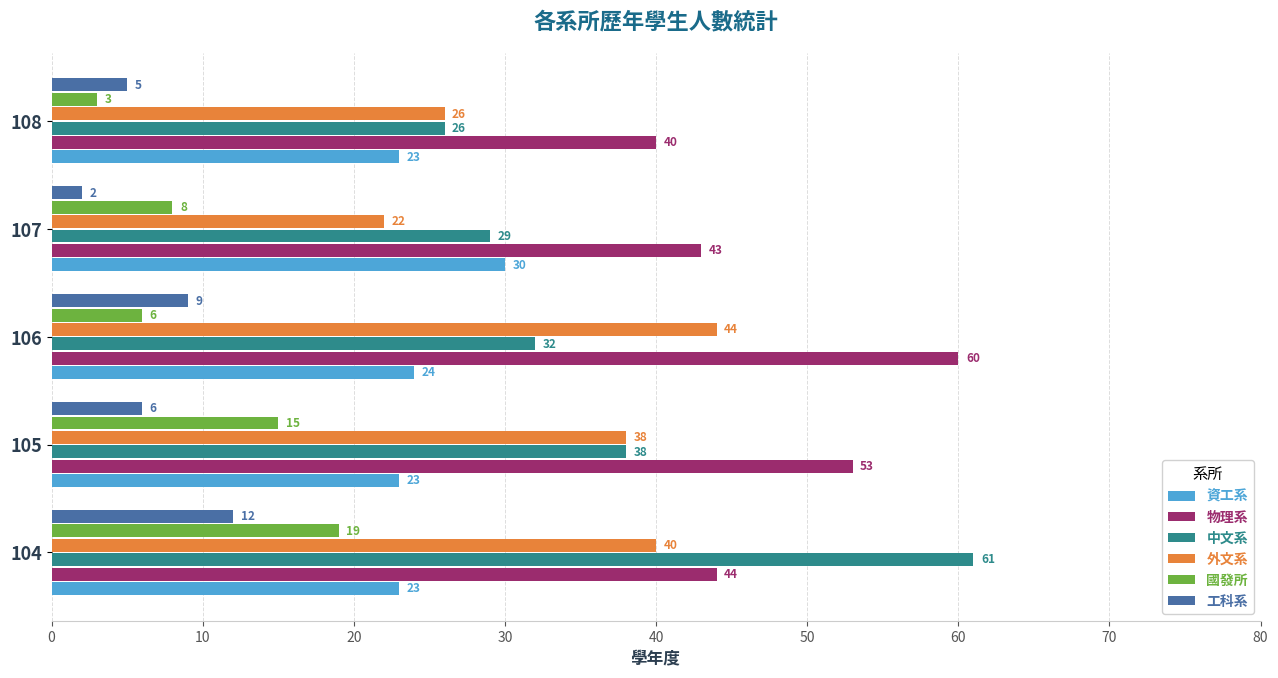

List the series in order of their peak value, highest first.

中文系, 物理系, 外文系, 資工系, 國發所, 工科系